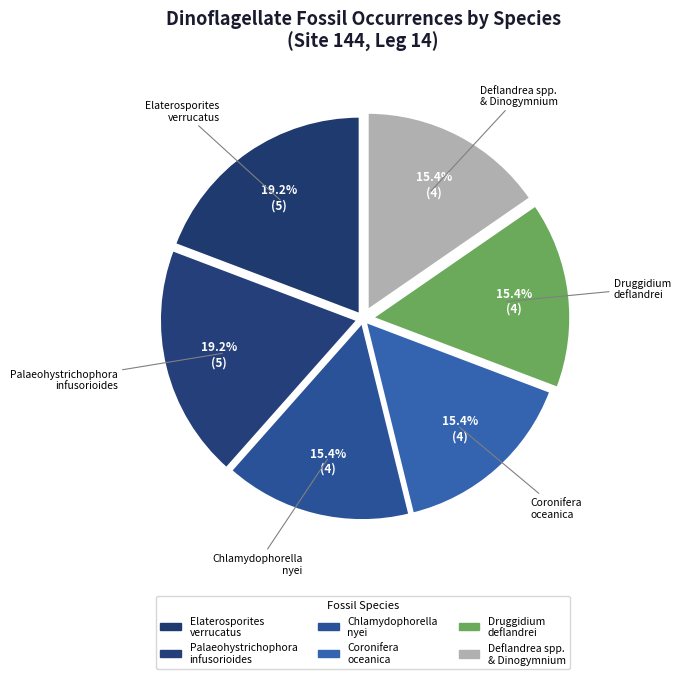

How many segments does this pie chart have?

6